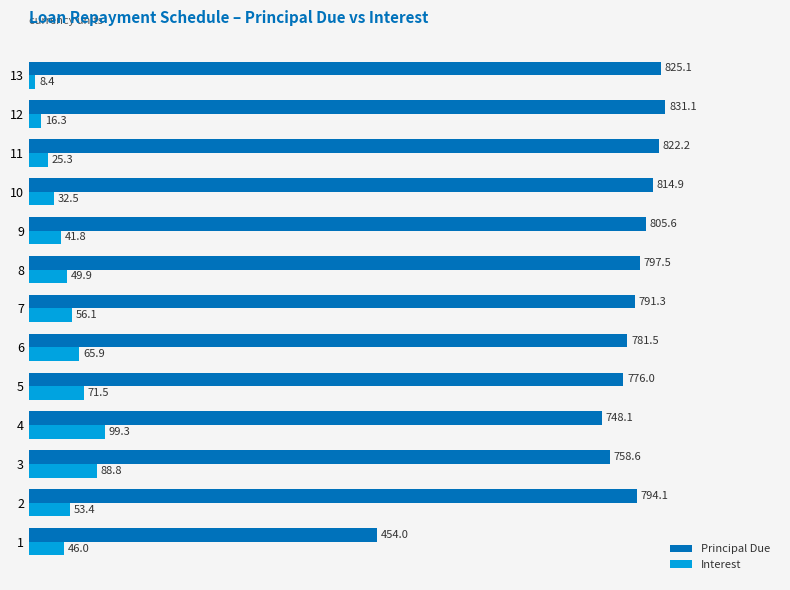

At which label does Interest reach its peak?

4